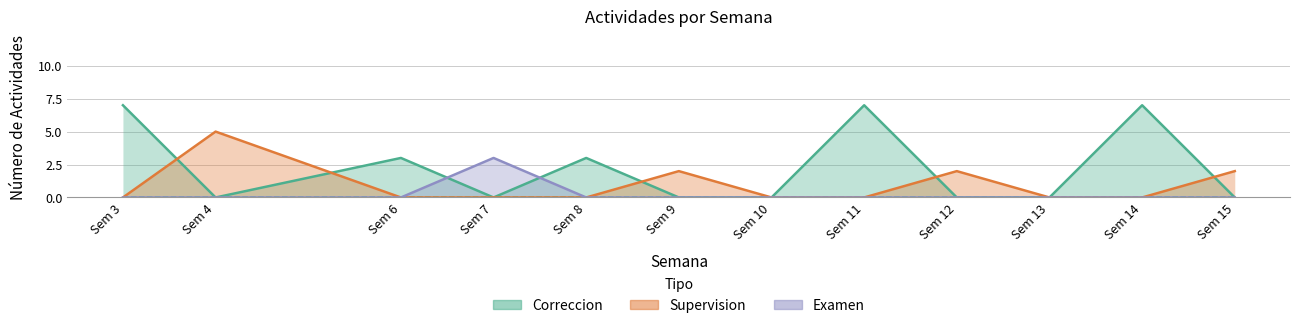

At which label is Correccion closest to 3?

Sem 6